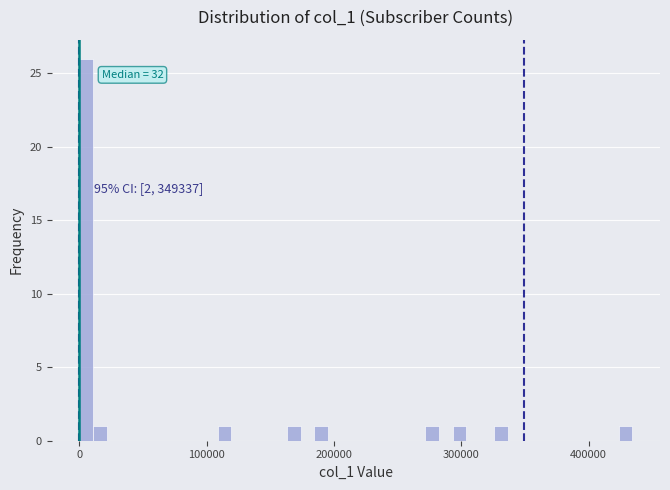

Around what value on the x-axis is the tallest bar? Give the approximate position of its centre, as read against the axis.

10000